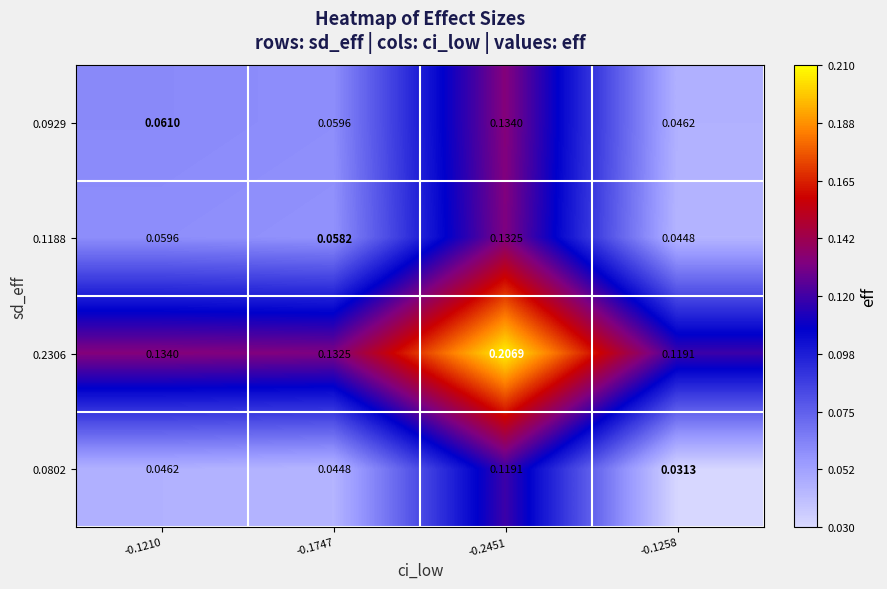

Is the value of 0.1188 at -0.2451 greater than the value of 0.2306 at -0.1258?

Yes